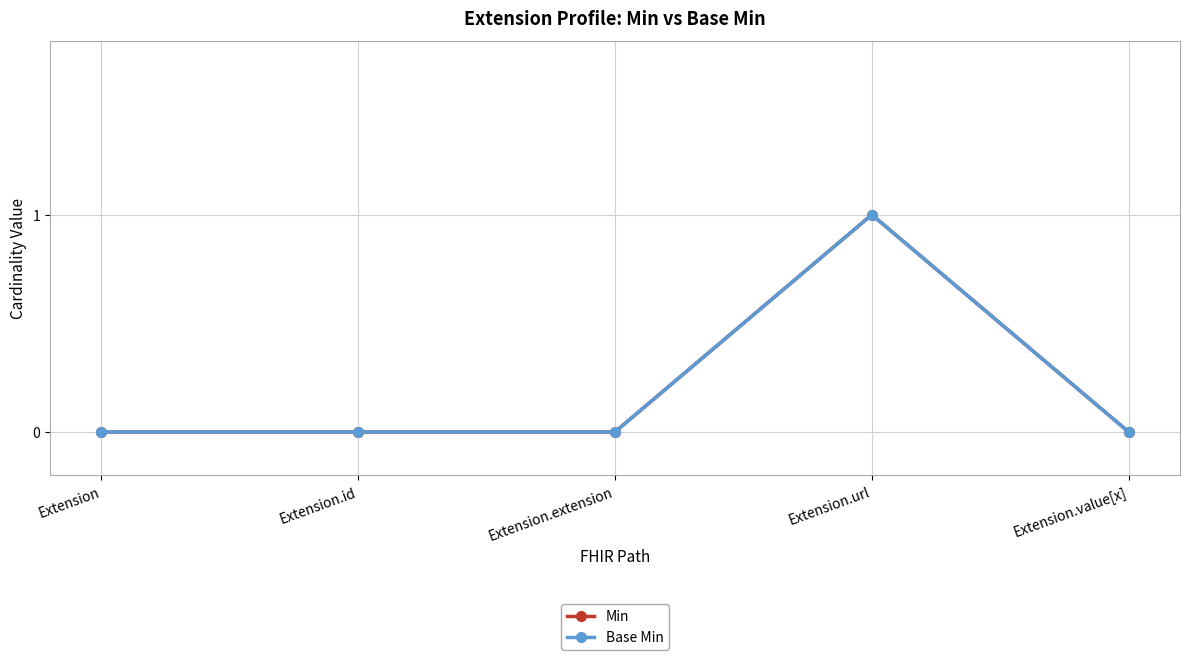

List the series in order of their peak value, highest first.

Min, Base Min